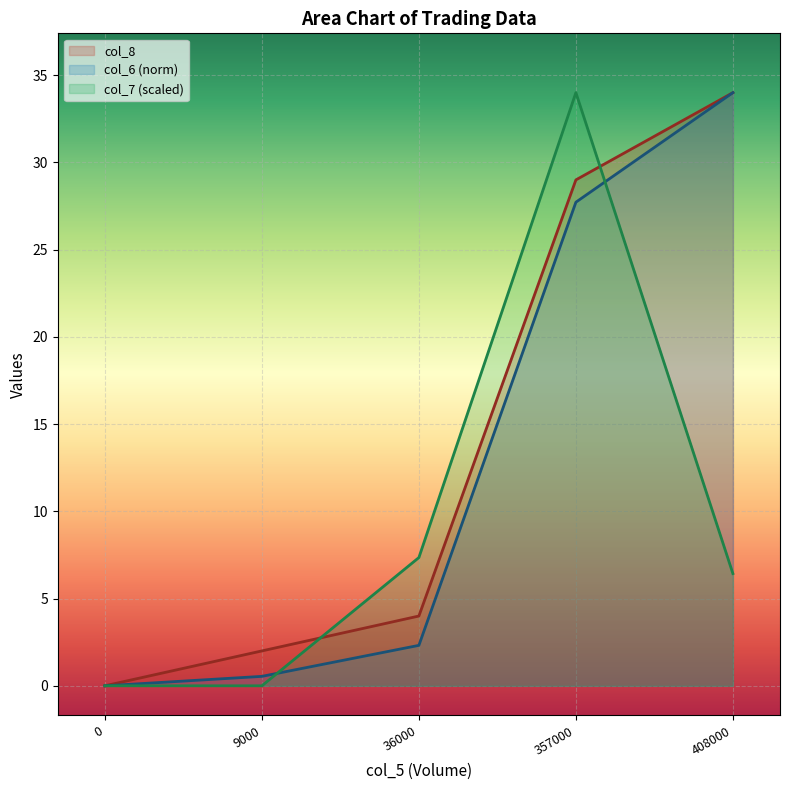

What is the sum of the col_7 values at 36000 and 9000?

7.4